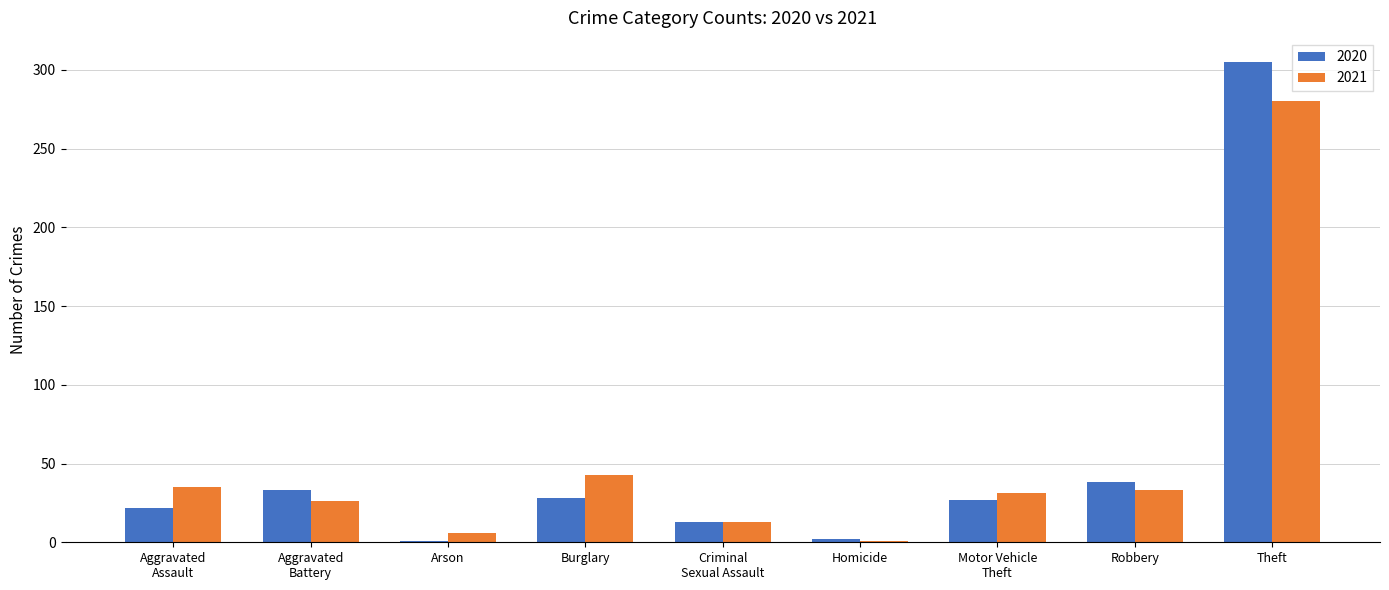

What value does the 2020 series have at Criminal
Sexual Assault?

13